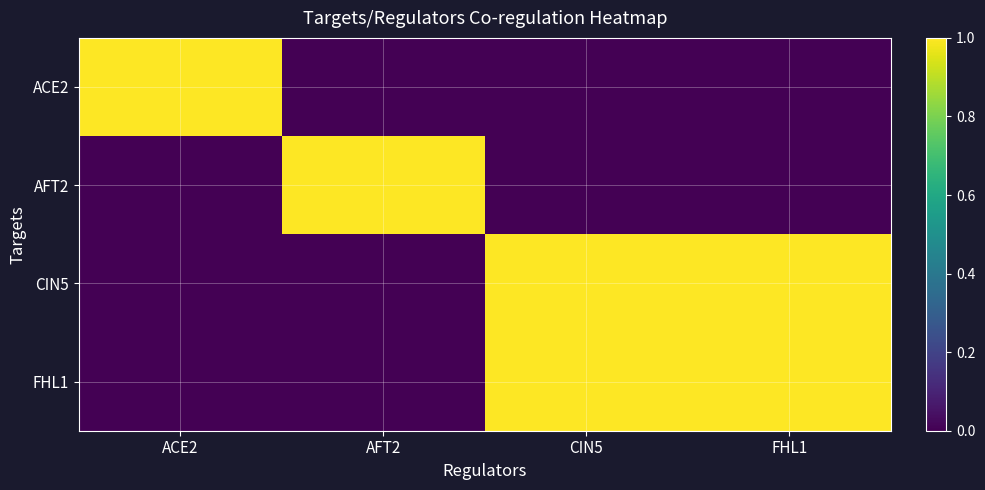

What is the spread (max minus min) of values at CIN5?

1